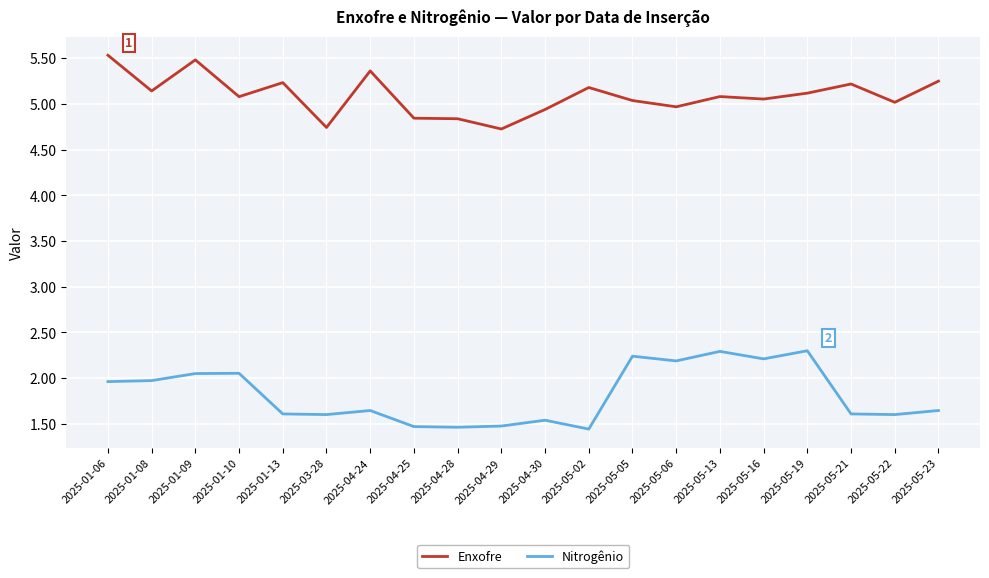

True or false: Nitrogênio and Enxofre cross at least once.

False